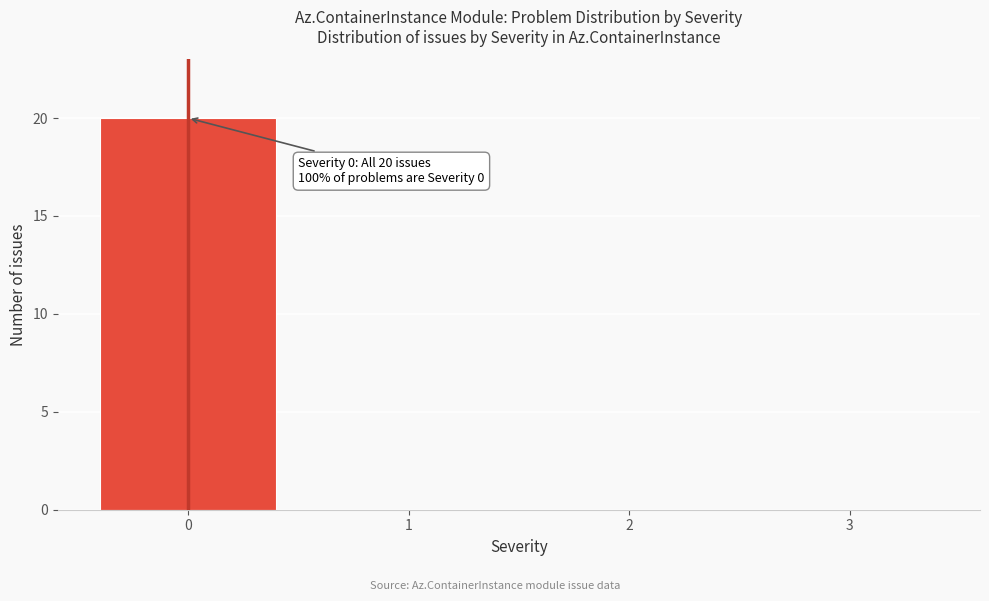

Which range on the x-axis has the tallest bar?

-0.5 to 0.5